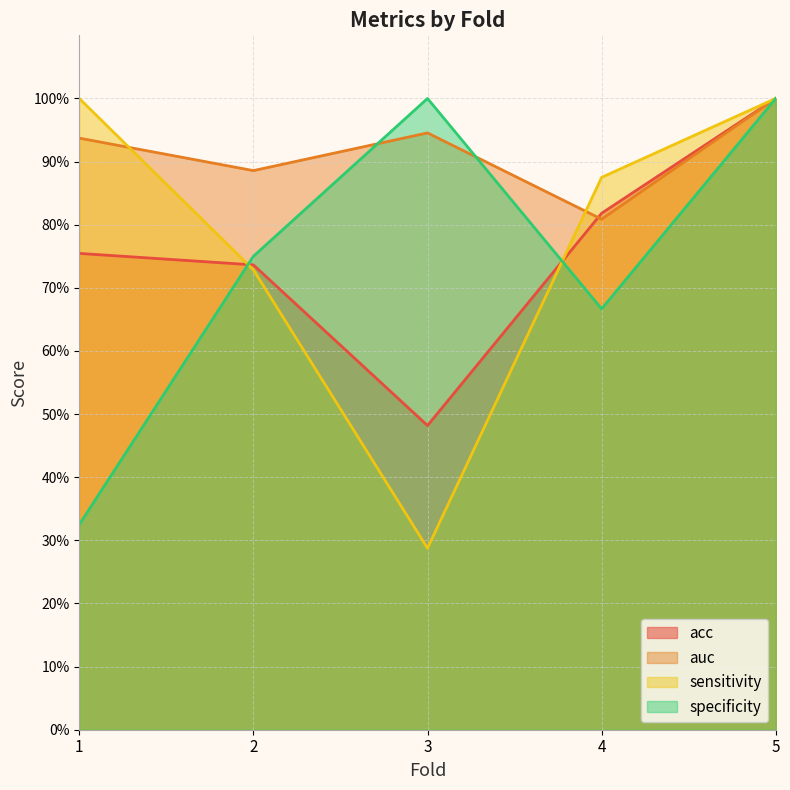

What is the minimum value for specificity?

0.3